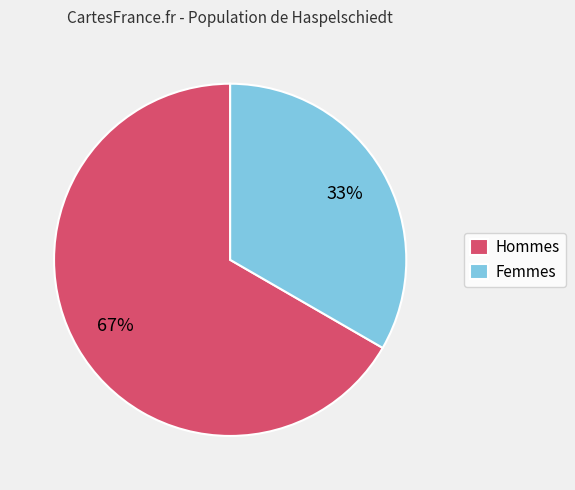

To the nearest percent, what is the combined percentage of Femmes and Hommes?

100%